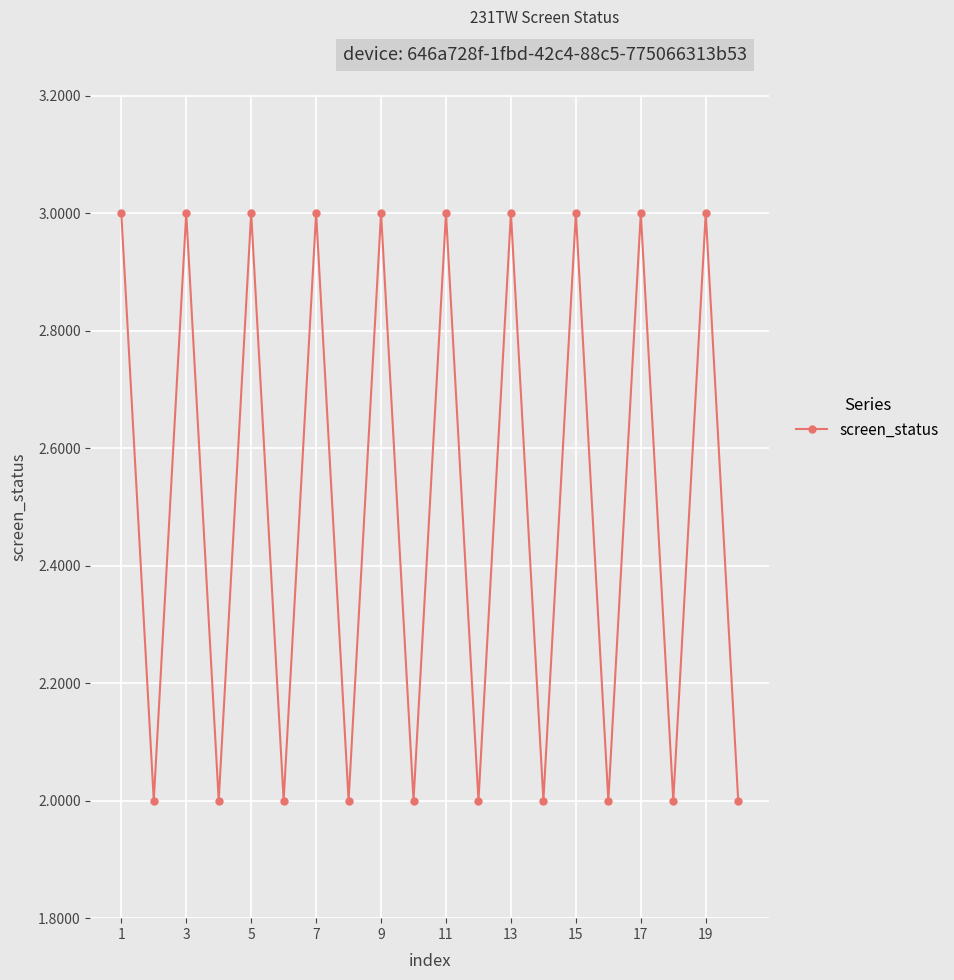

True or false: the data has more than 0 interior local peaks.

True